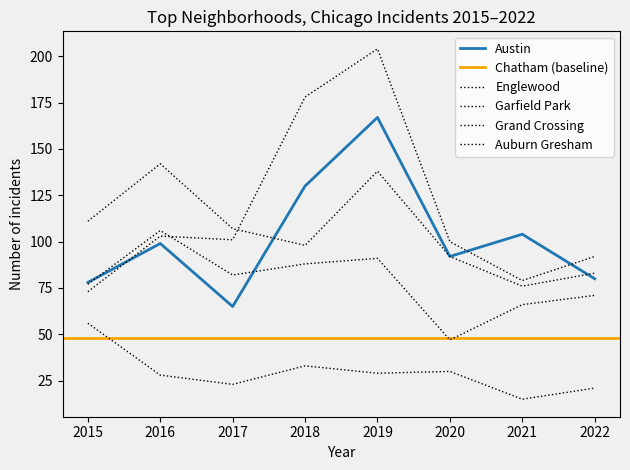

Which series has the largest range (max minus min)?

Garfield Park